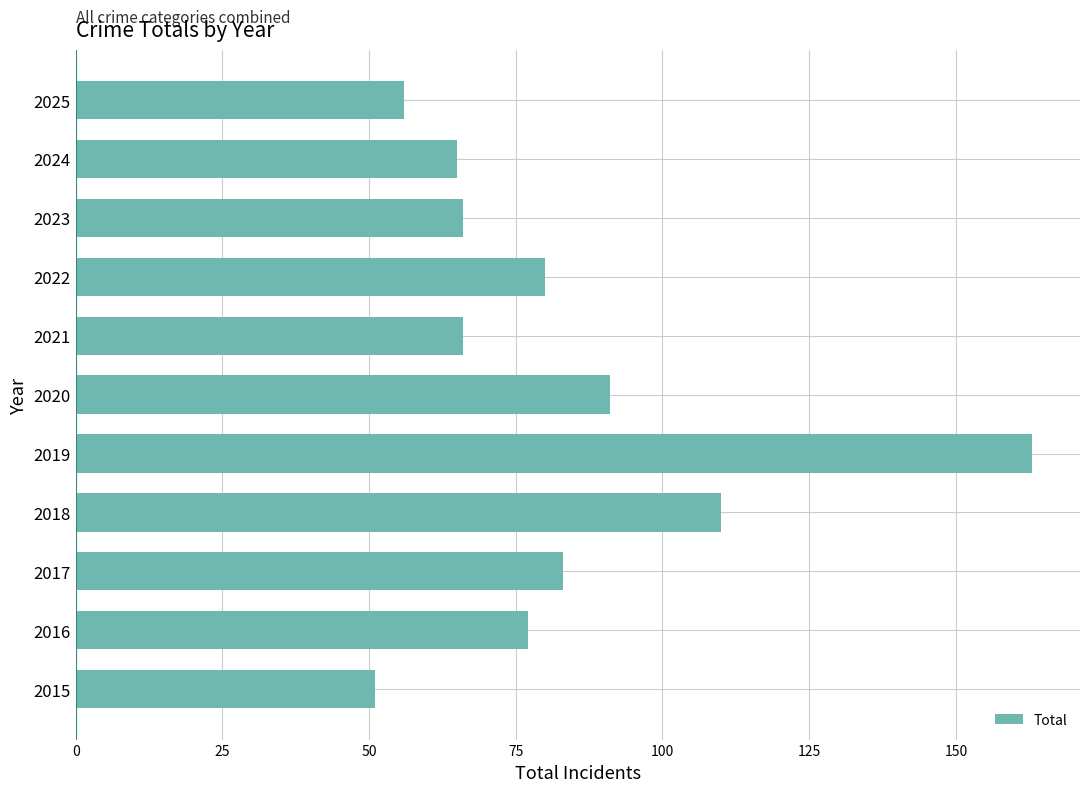

The value at 2017 is 83. True or false?

True